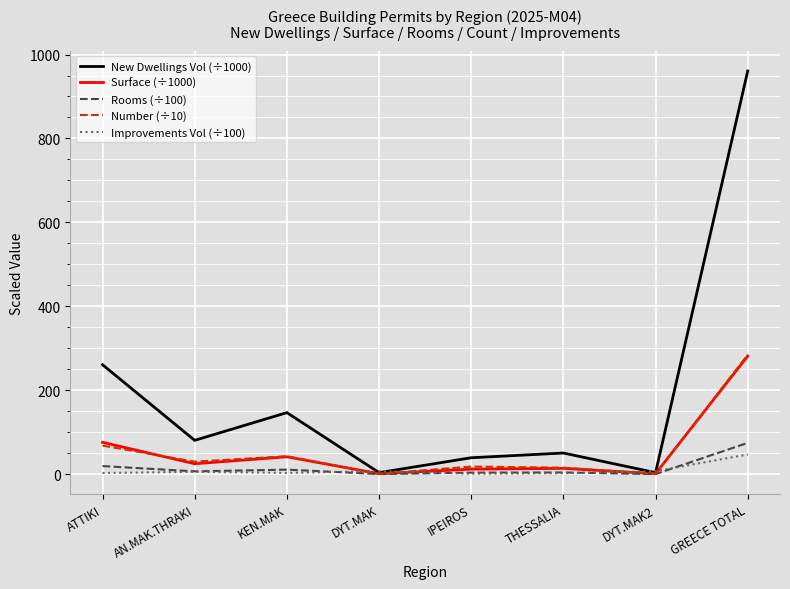

How many lines are shown in the chart?

5